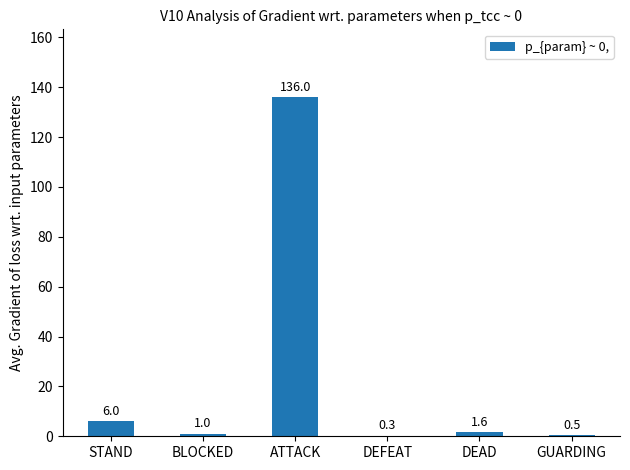

Reading left to right, transcribe all the data shown in this chart.

6.0	1.0	136.0	0.3	1.6	0.5